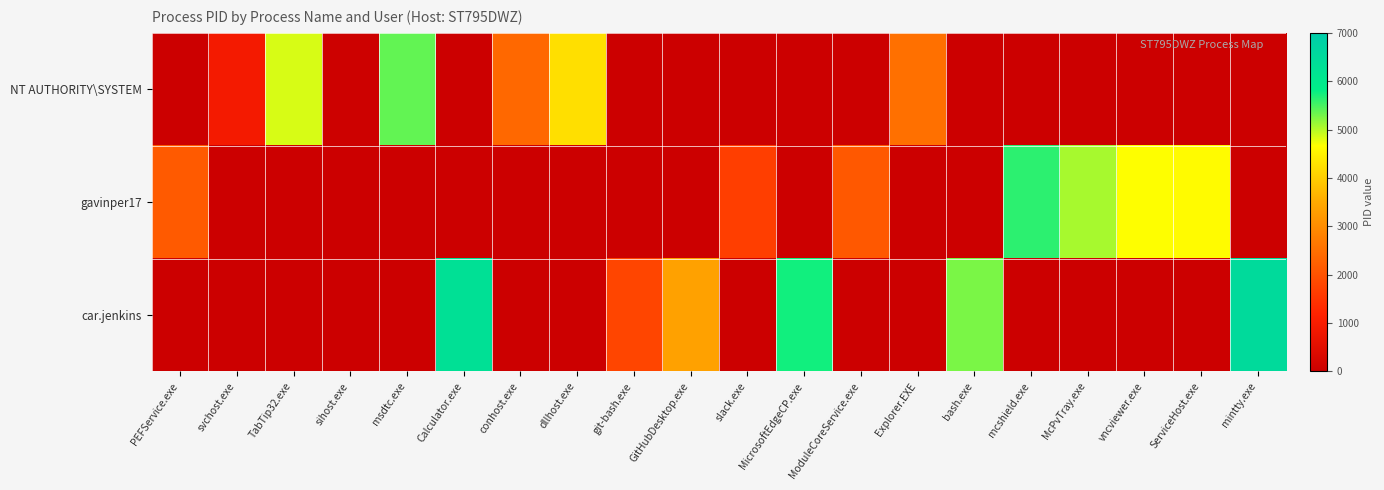

At how many categories does at least one series exceed 1837?

16